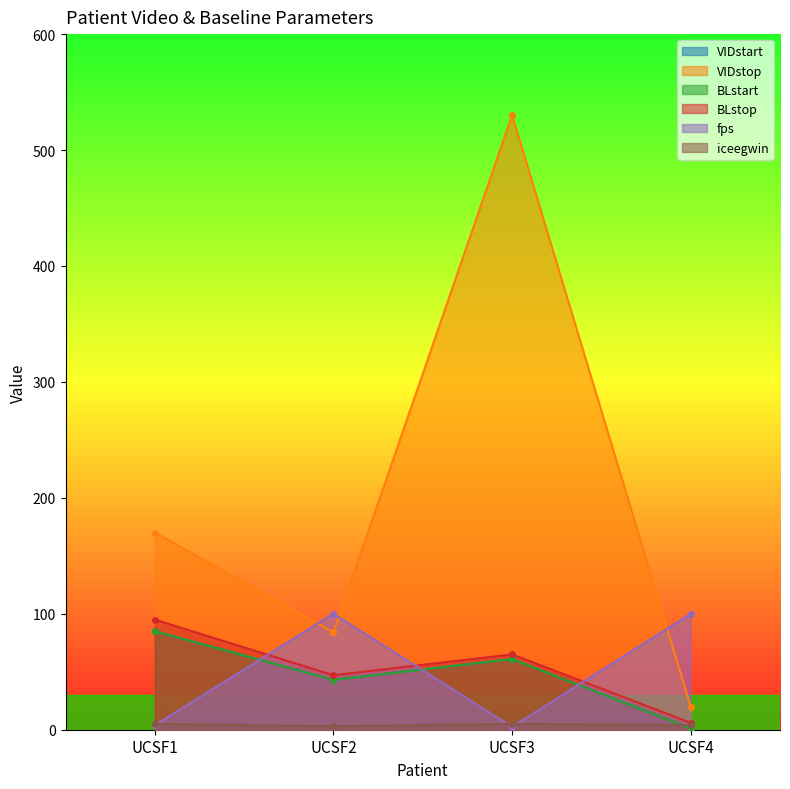

Where do BLstart and iceegwin first cross each other?

UCSF3 and UCSF4